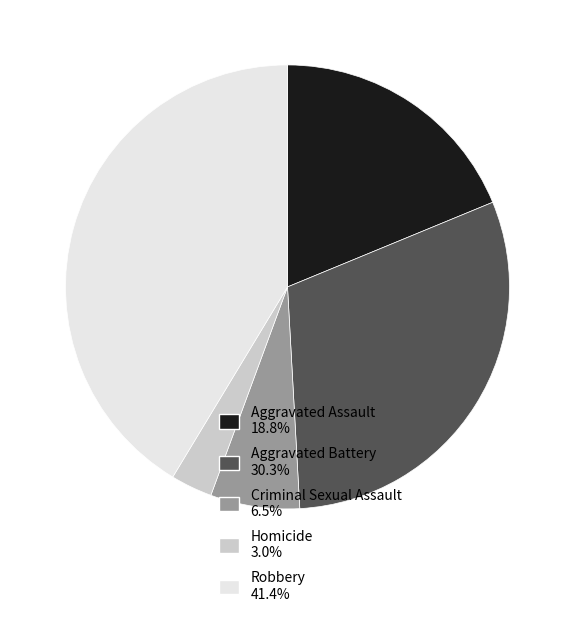

Do Homicide 3.0% and Criminal Sexual Assault 6.5% together represent more than half of the pie?

No